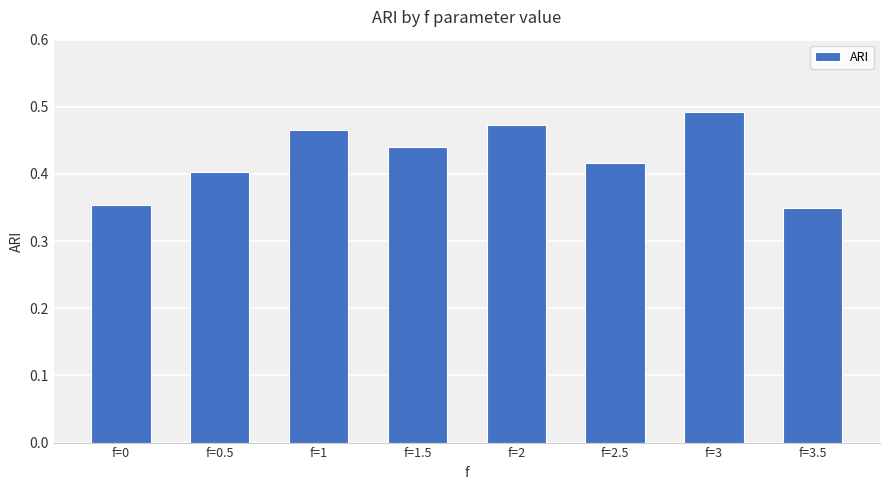

What position from the left is f=2.5?

6